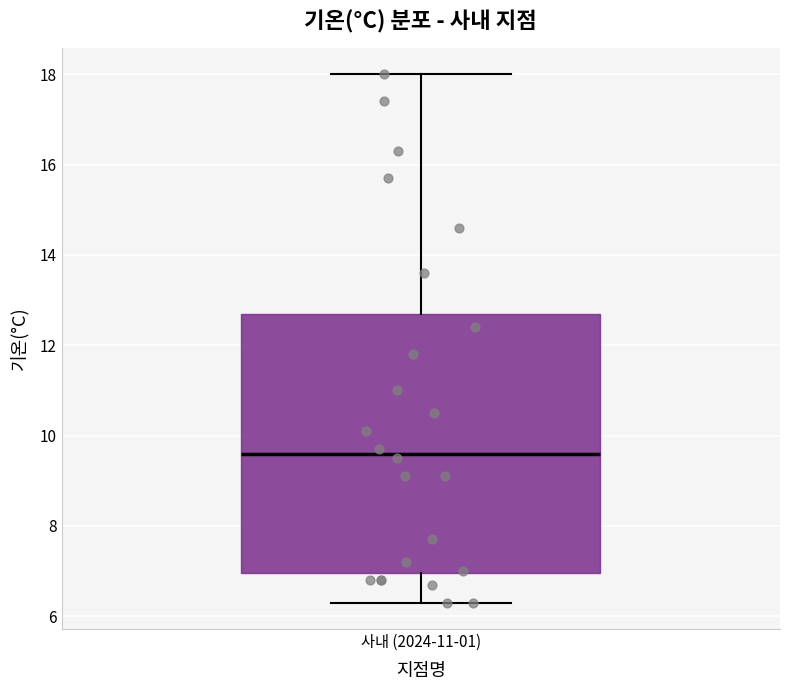

Read this box plot against the y-axis: the position of the median line, the range covered by the box, and the ends of both whiskers. The values are not printed on the chart, so give them approximately, as read against the axis.

median 9.6, box 7.0 to 12.8, whiskers 6.4 to 18.0